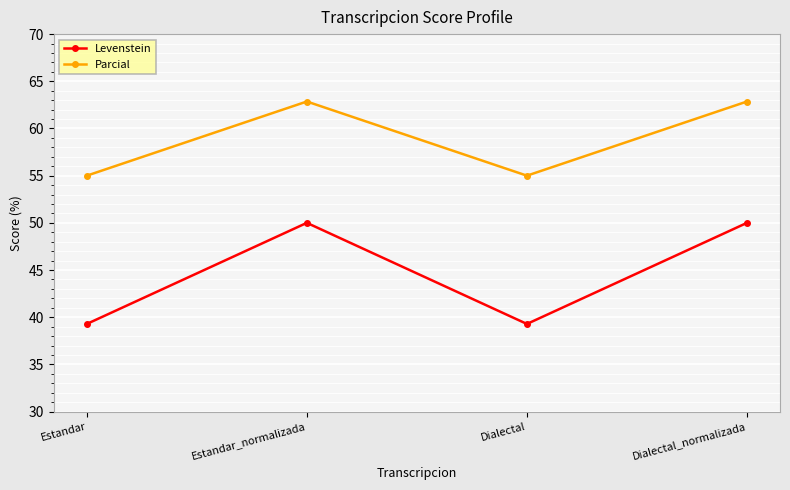

Rank the series at Estandar_normalizada from lowest to highest value.

Levenstein, Parcial